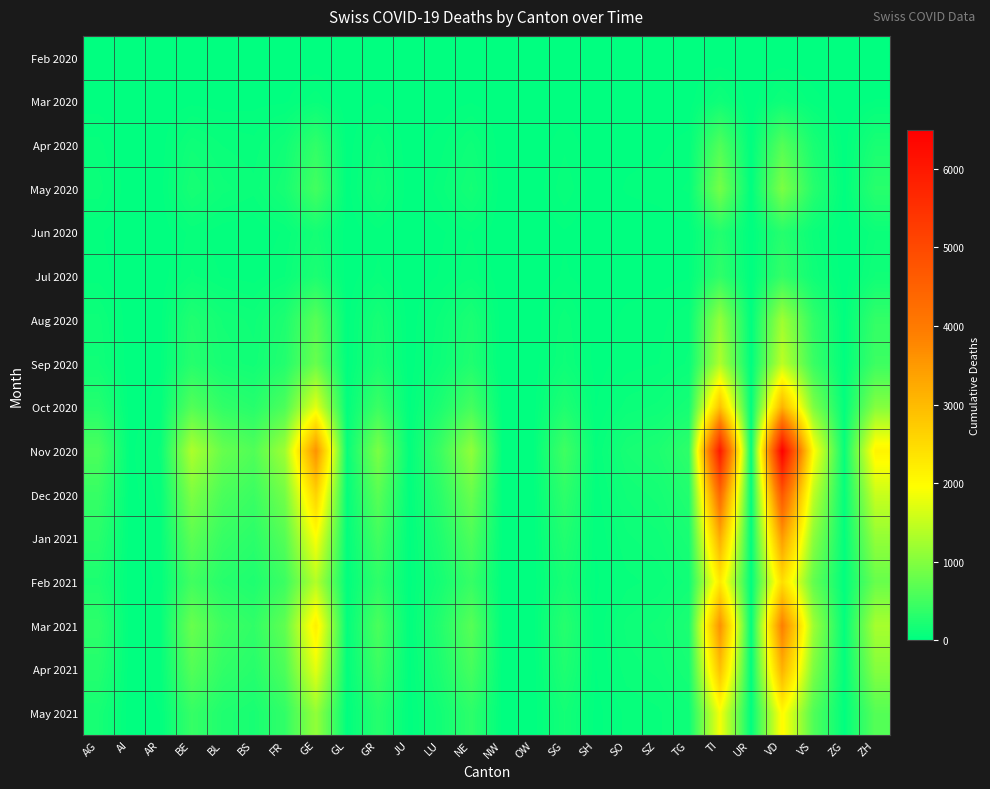

What is the total value across all series at JU?

164